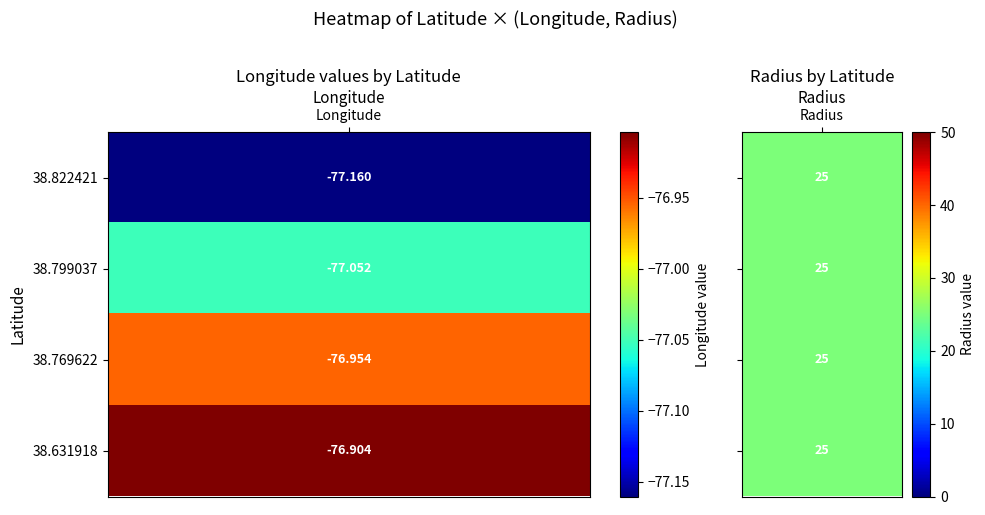

Reading left to right, extract all data points from this chart.

38.822421: 0=-77.2	1=25.0	2=-77.2
38.799037: 0=-77.1	1=25.0	2=-77.1
38.769622: 0=-77.0	1=25.0	2=-77.0
38.631918: 0=-76.9	1=25.0	2=-76.9